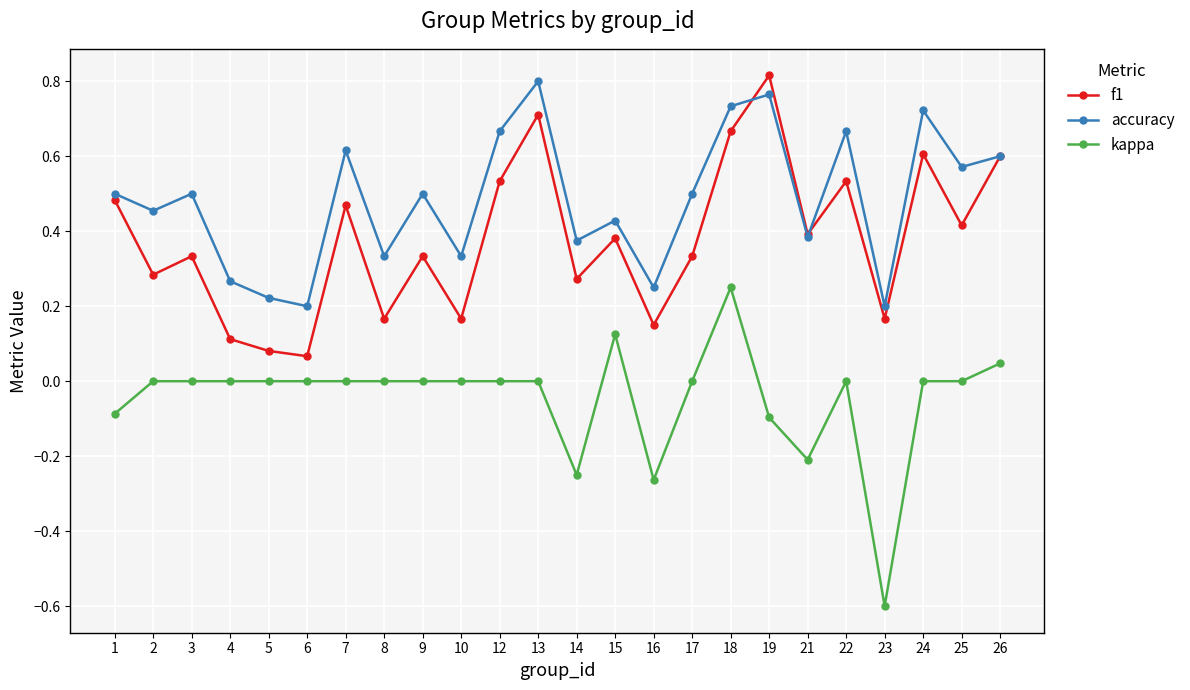

At which category is the sum across all series the highest?

18